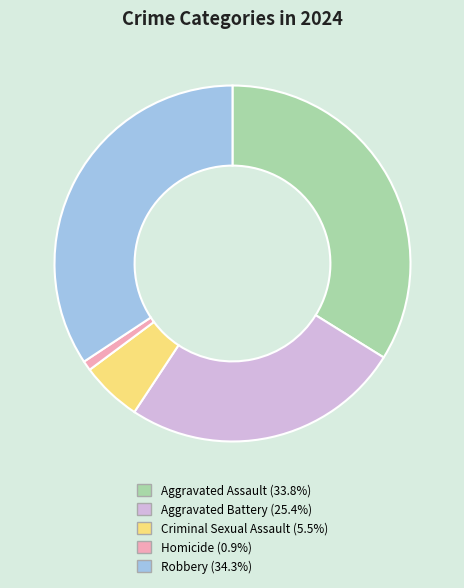

Is there a majority slice in this chart?

No